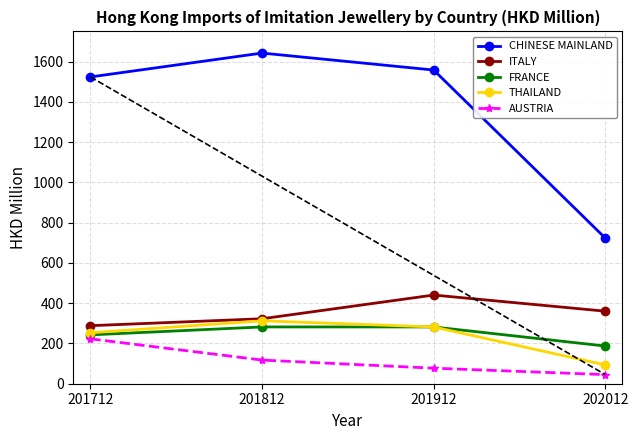

List the series in order of their peak value, lowest first.

AUSTRIA, FRANCE, THAILAND, ITALY, CHINESE MAINLAND